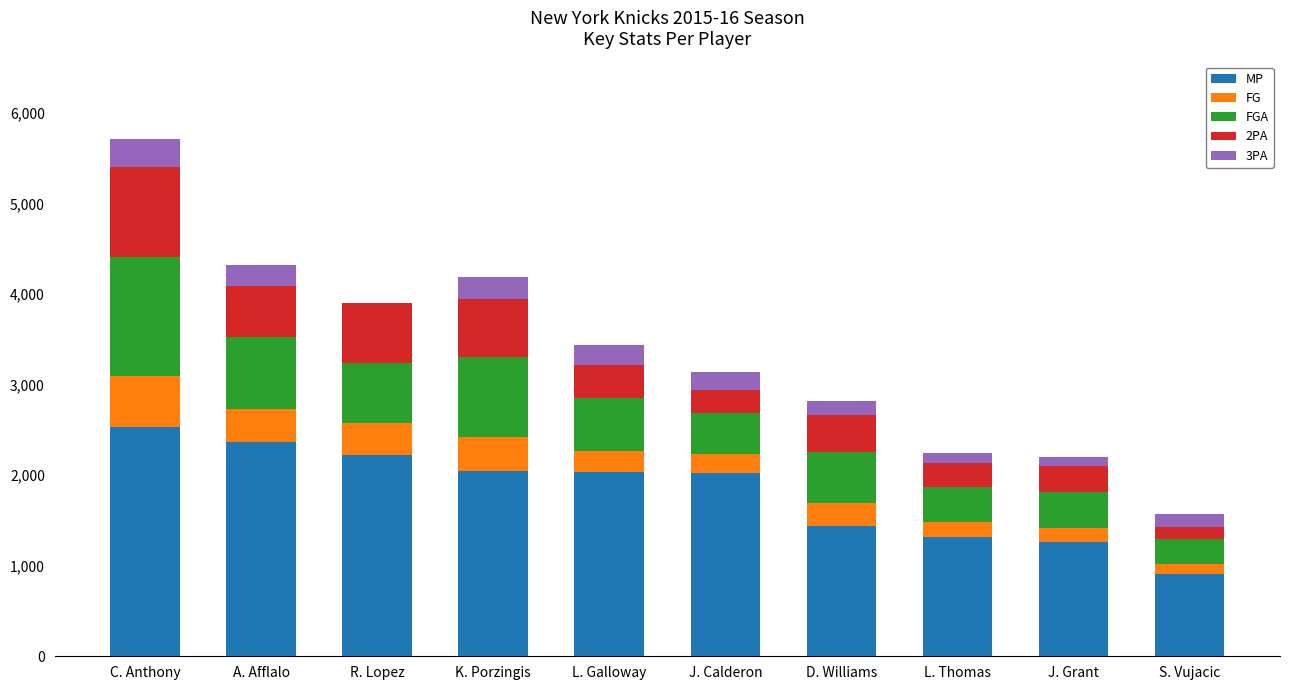

At which label does MP reach its peak?

C. Anthony